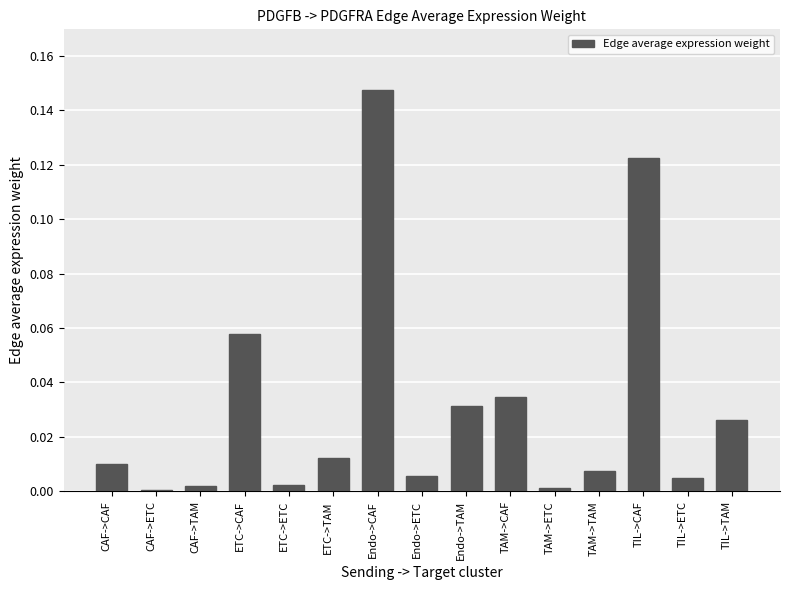

The chart shows a value of 0.0 at TAM->ETC. True or false?

True